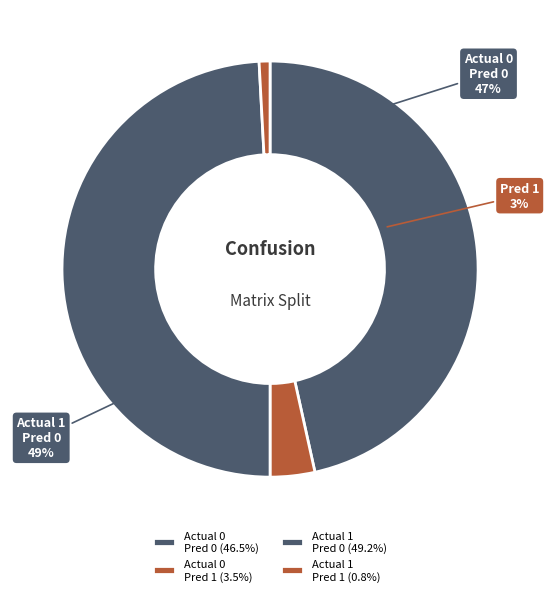

Count the number of slices in the pie.

4